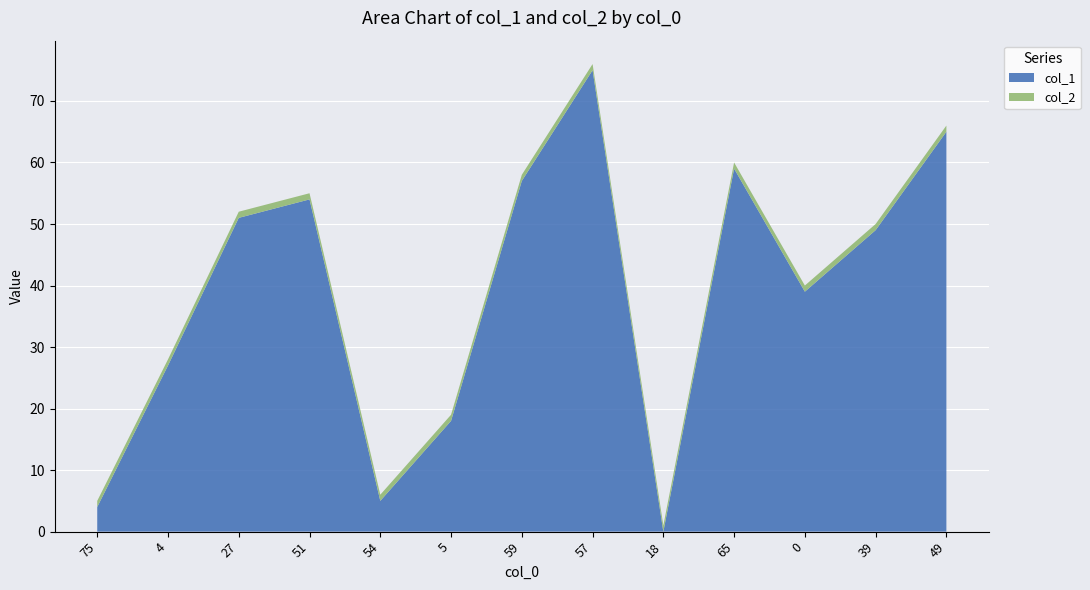

Reading left to right, what are all the values shown in this chart?

col_1: 75=4	4=27	27=51	51=54	54=5	5=18	59=57	57=75	18=0	65=59	0=39	39=49	49=65
col_2: 75=1	4=1	27=1	51=1	54=1	5=1	59=1	57=1	18=1	65=1	0=1	39=1	49=1